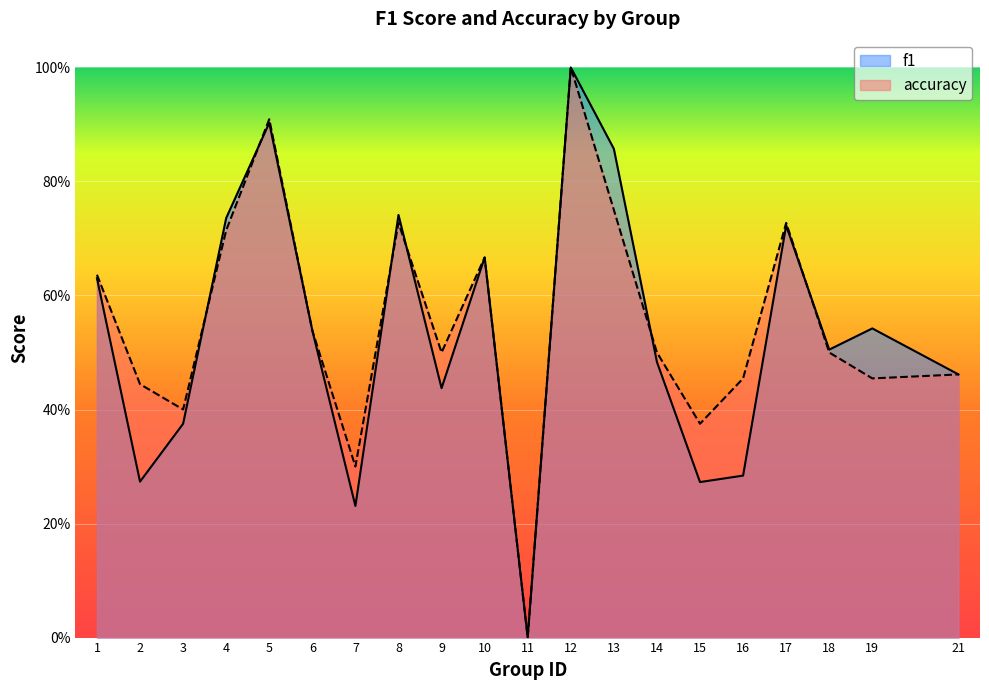

What is the difference between the second highest and minimum values in the accuracy series?

0.9